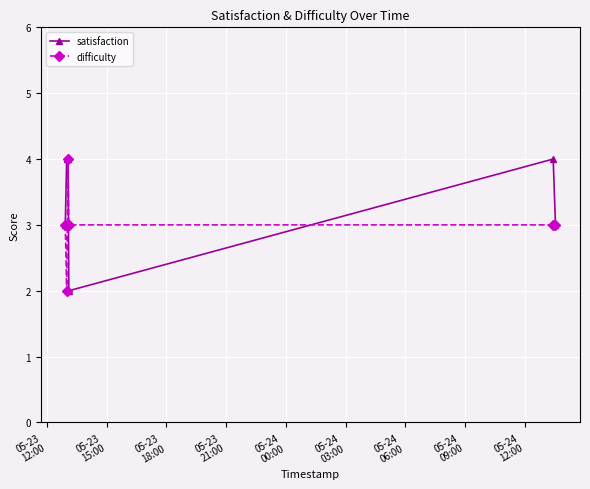

How many interior local valleys does the satisfaction series have?

1